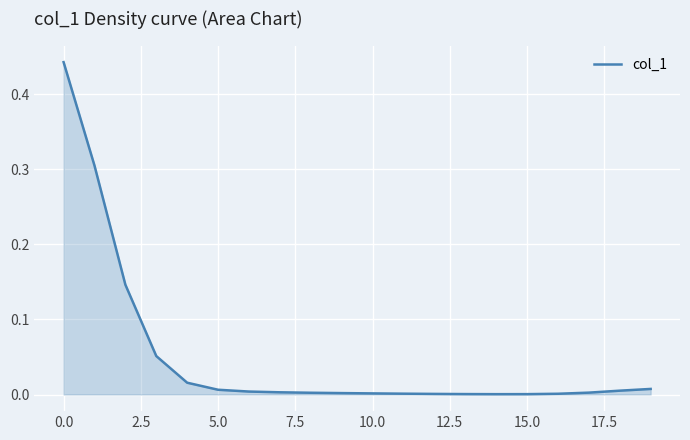

Is this an area chart (filled region under the line)?

Yes